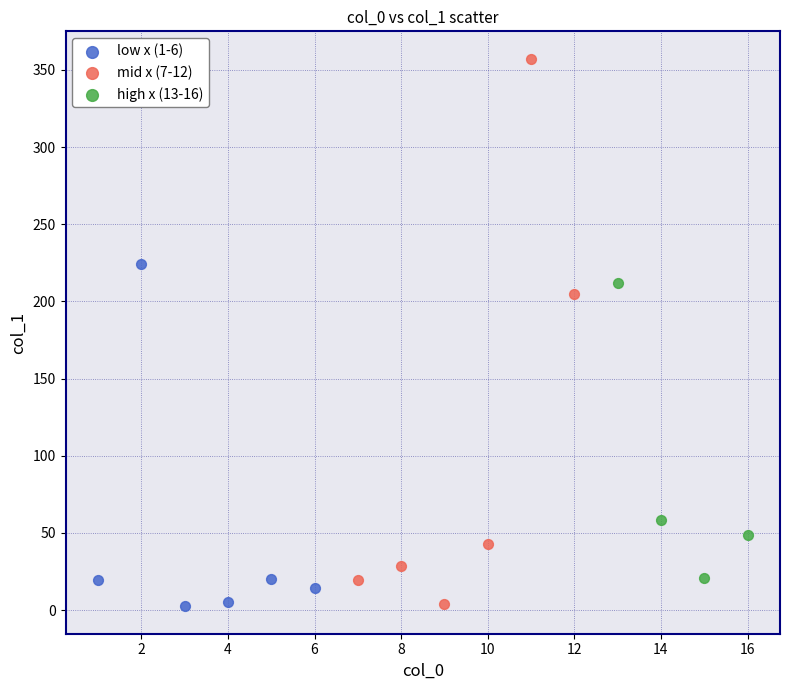

Which series has the largest Y range (max minus min)?

mid x (7-12)